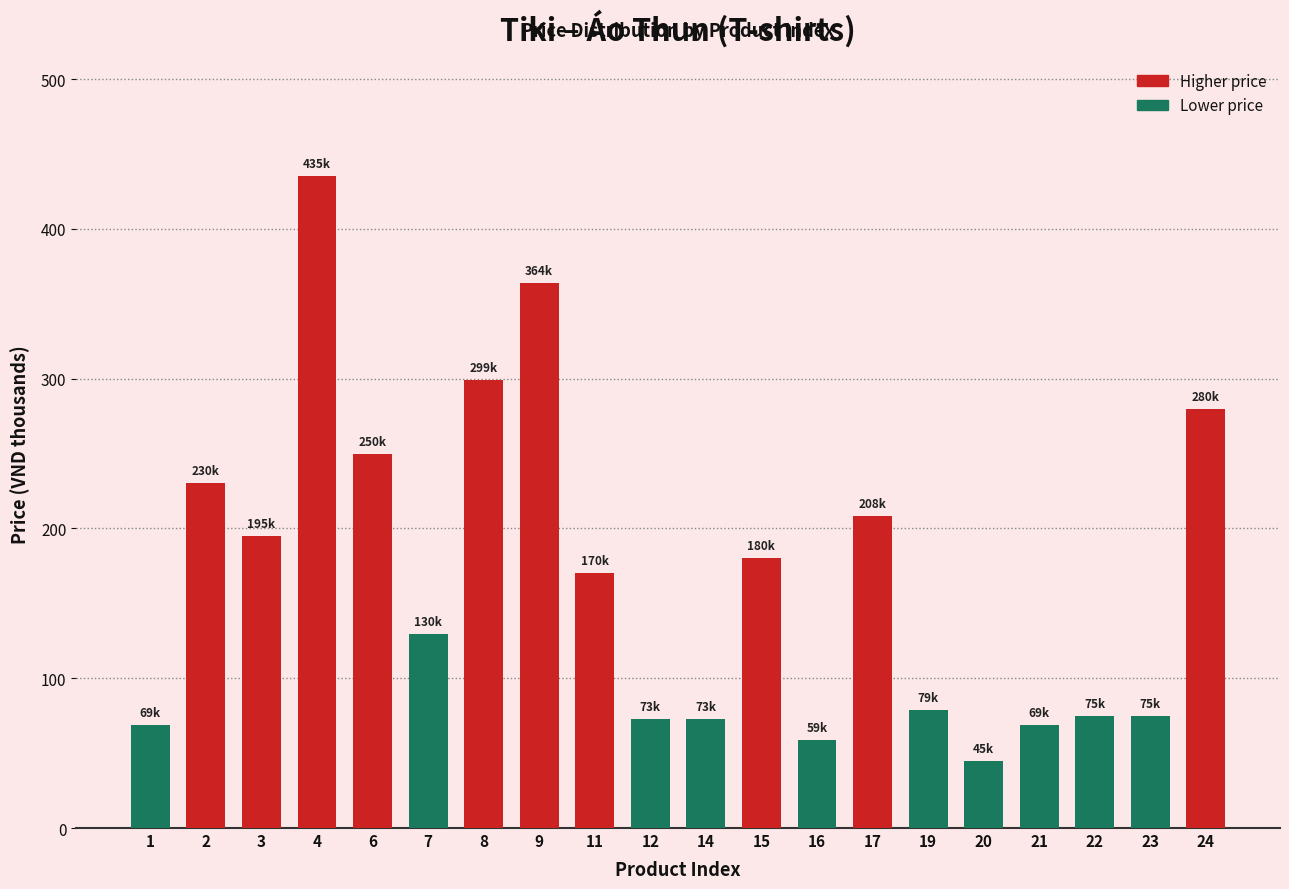

Which label corresponds to the smallest value in the chart?

20